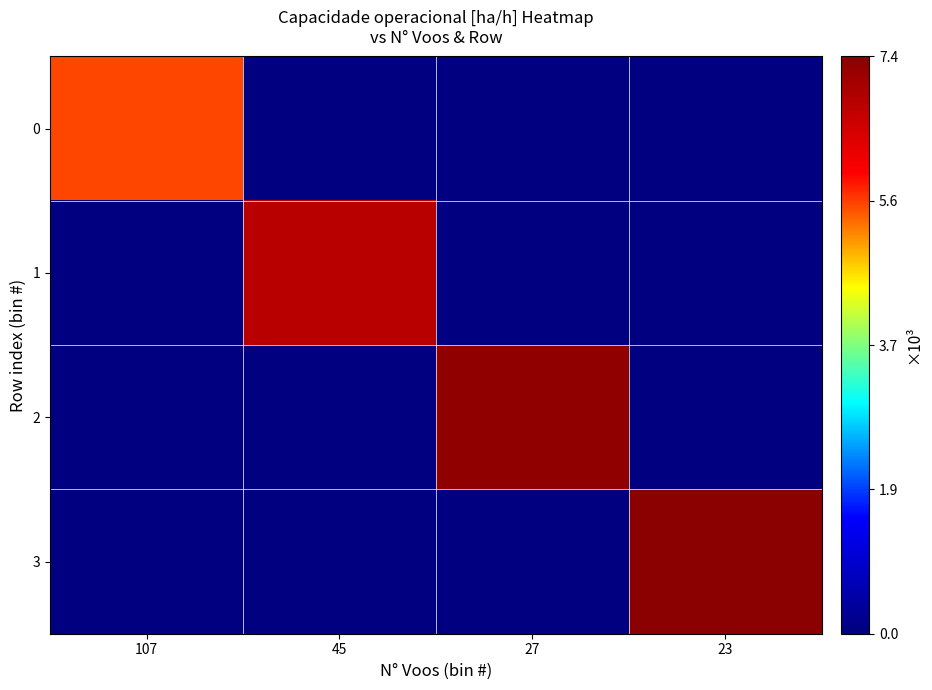

Which series has the largest total across all categories?

3